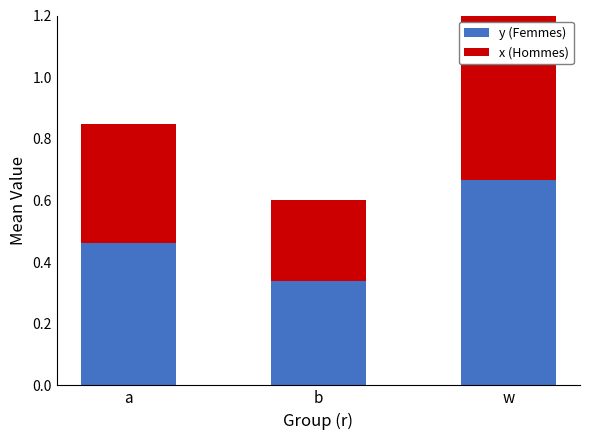

What is the greatest value displayed?

0.7